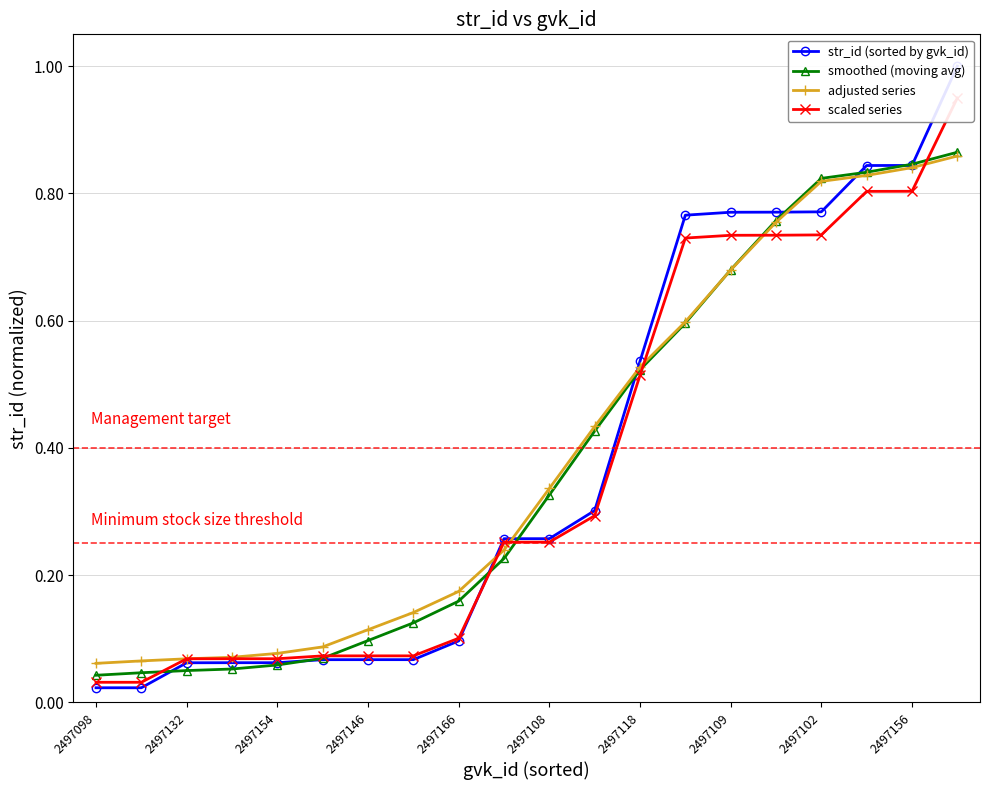

What is the value of the scaled series point at the 6th from the left?

0.1